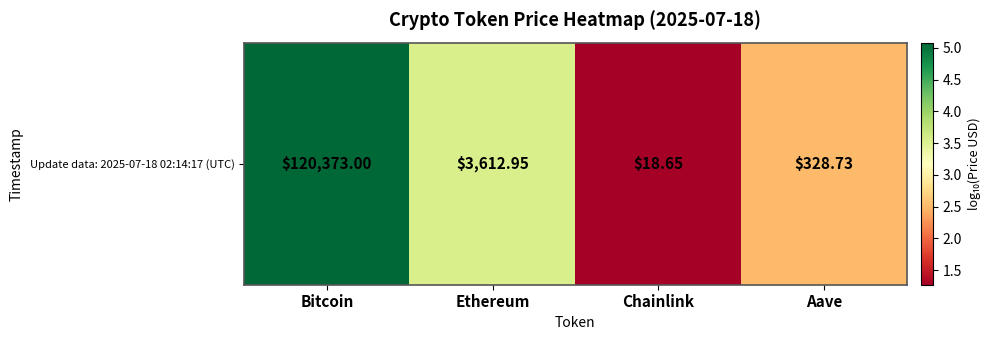

What is the sum of the values at Bitcoin and Aave?

7.6